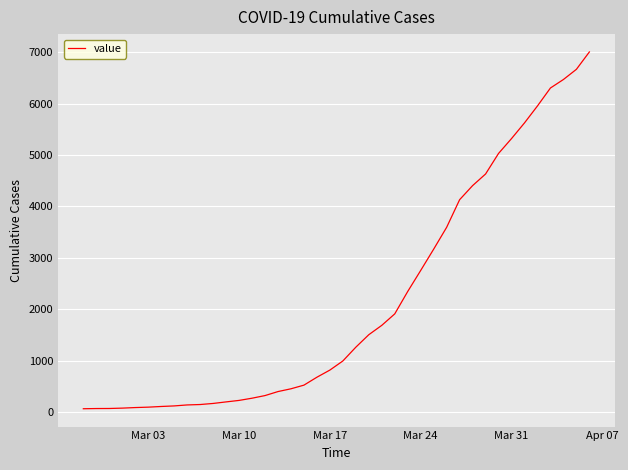

How many lines are shown in the chart?

1